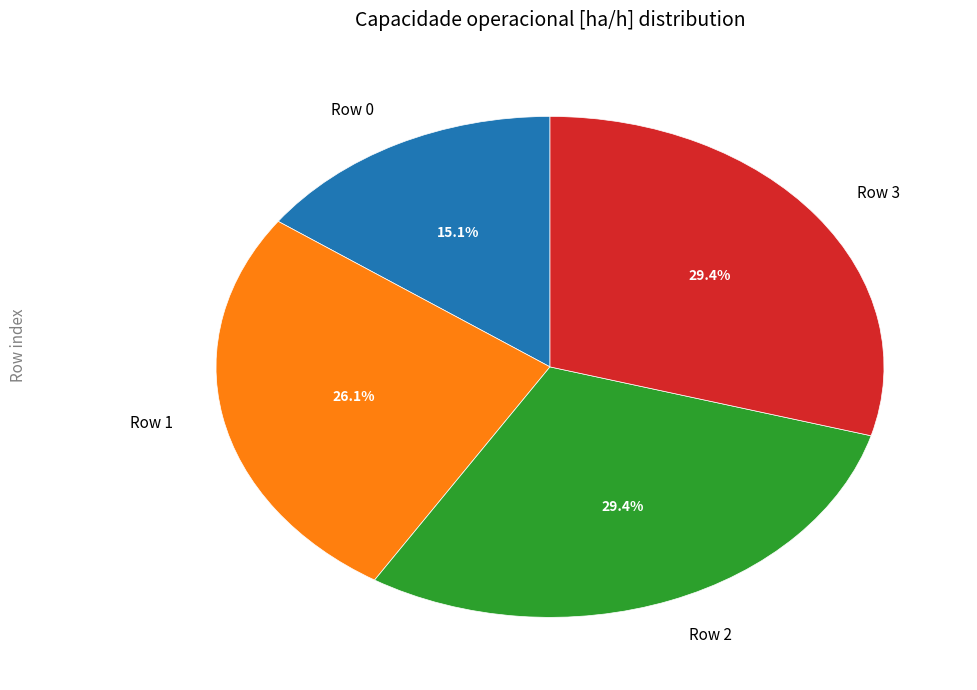

To the nearest percent, what portion does Row 3 represent?

29%